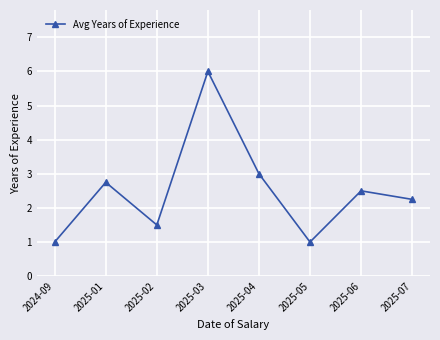

Read the value at 2025-02.

1.5